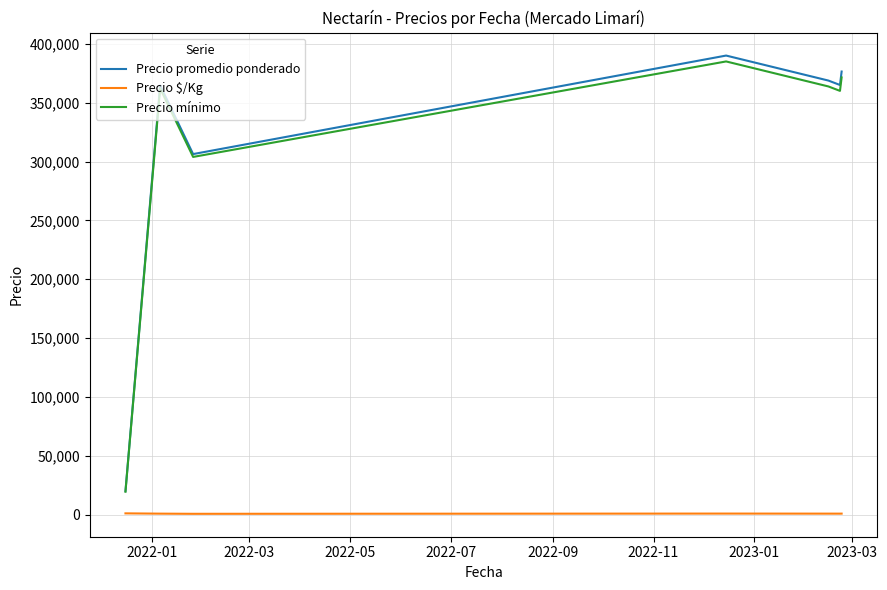

In Precio mínimo, how many points are higher than both neighbors (excluding endpoints)?

2